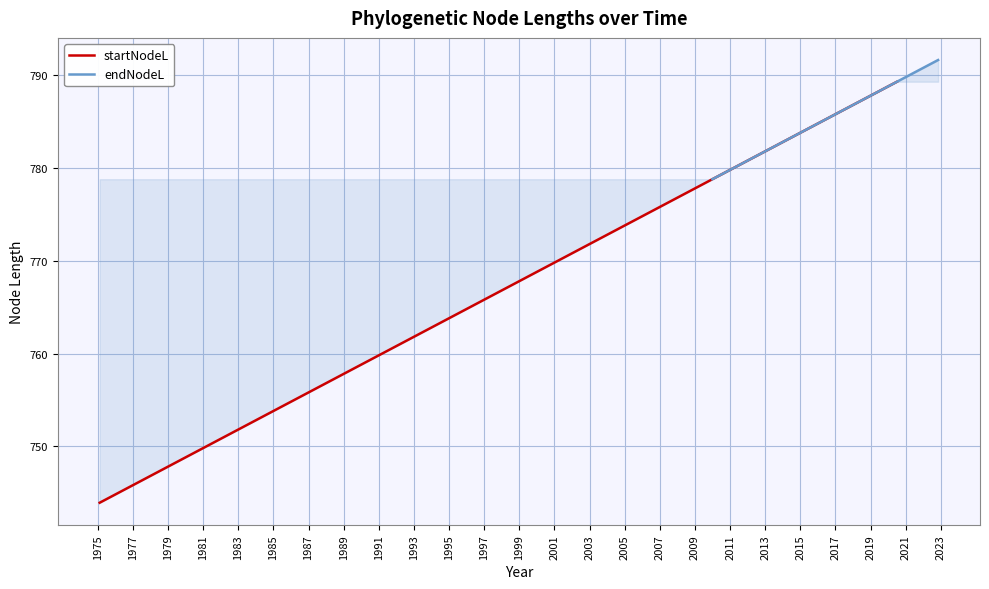

Does the chart display data point markers on the line(s)?

No